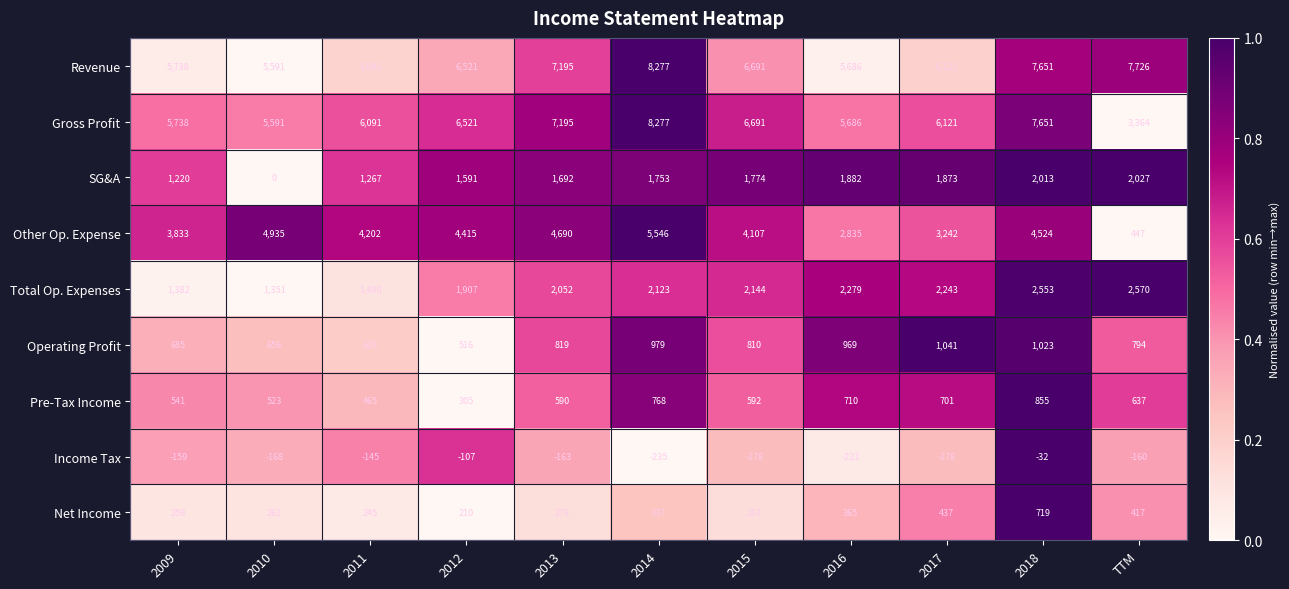

Which category has the lowest value in the Income Tax series?

2014